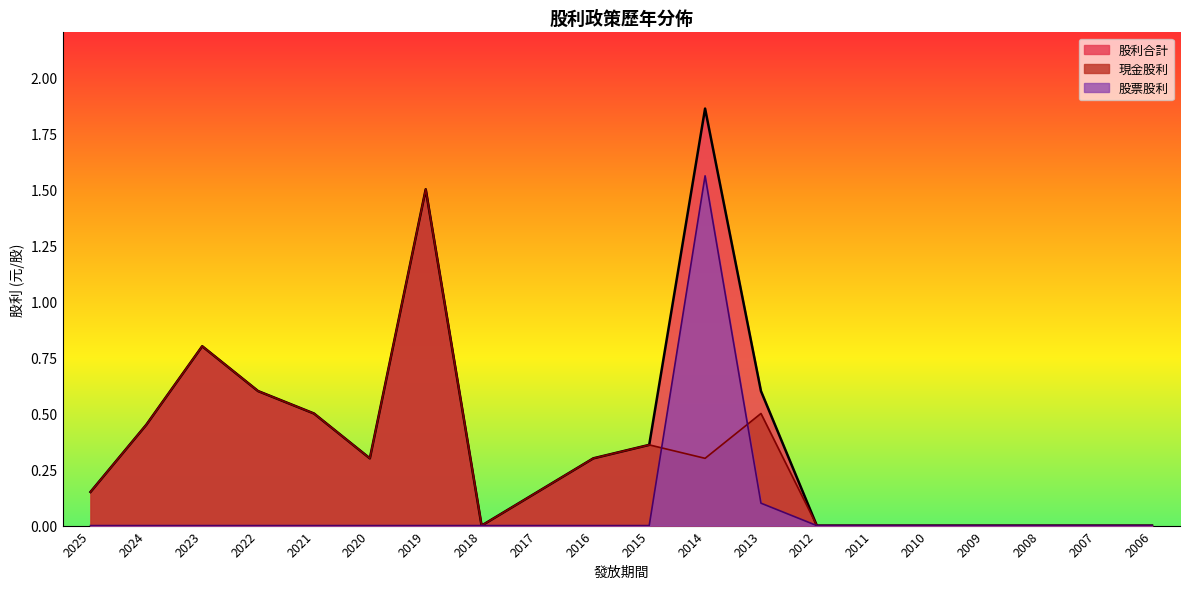

What is the average value of the 現金股利 series?

0.3